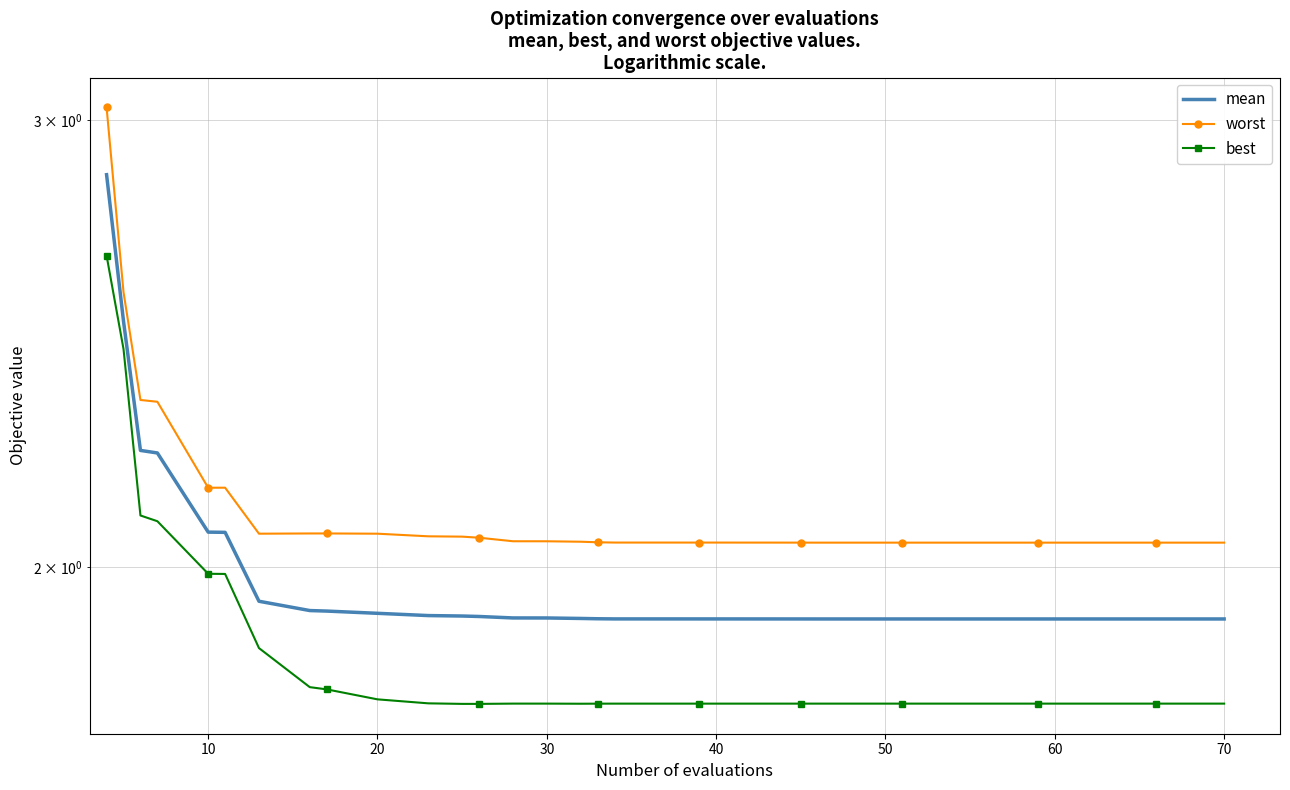

Reading right to left, list all the values displayed in this chart.

mean: 1.9	1.9	1.9	1.9	1.9	1.9	1.9	1.9	1.9	1.9	1.9	1.9	1.9	1.9	1.9	1.9	1.9	1.9	1.9	1.9	1.9	1.9	1.9	1.9	1.9	1.9	1.9	1.9	1.9	1.9	1.9	1.9	1.9	1.9	2.1	2.1	2.2	2.2	2.5	2.9
worst: 2.0	2.0	2.0	2.0	2.0	2.0	2.0	2.0	2.0	2.0	2.0	2.0	2.0	2.0	2.0	2.0	2.0	2.0	2.0	2.0	2.0	2.0	2.0	2.0	2.0	2.0	2.0	2.1	2.1	2.1	2.1	2.1	2.1	2.1	2.1	2.1	2.3	2.3	2.6	3.0
best: 1.8	1.8	1.8	1.8	1.8	1.8	1.8	1.8	1.8	1.8	1.8	1.8	1.8	1.8	1.8	1.8	1.8	1.8	1.8	1.8	1.8	1.8	1.8	1.8	1.8	1.8	1.8	1.8	1.8	1.8	1.8	1.8	1.8	1.9	2.0	2.0	2.1	2.1	2.4	2.7